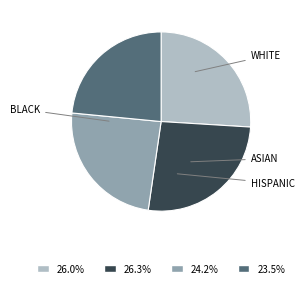

Does any single category account for the majority?

No